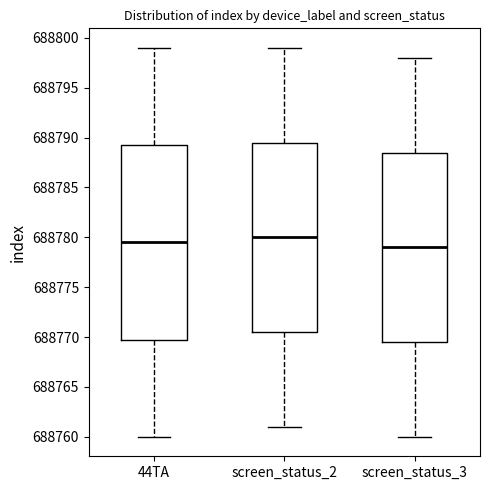

Which box has the highest median line?

screen_status_2